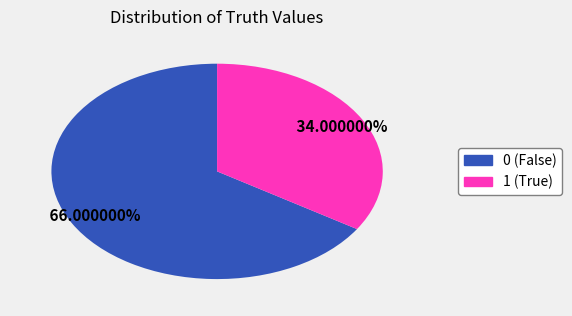

How many segments does this pie chart have?

2